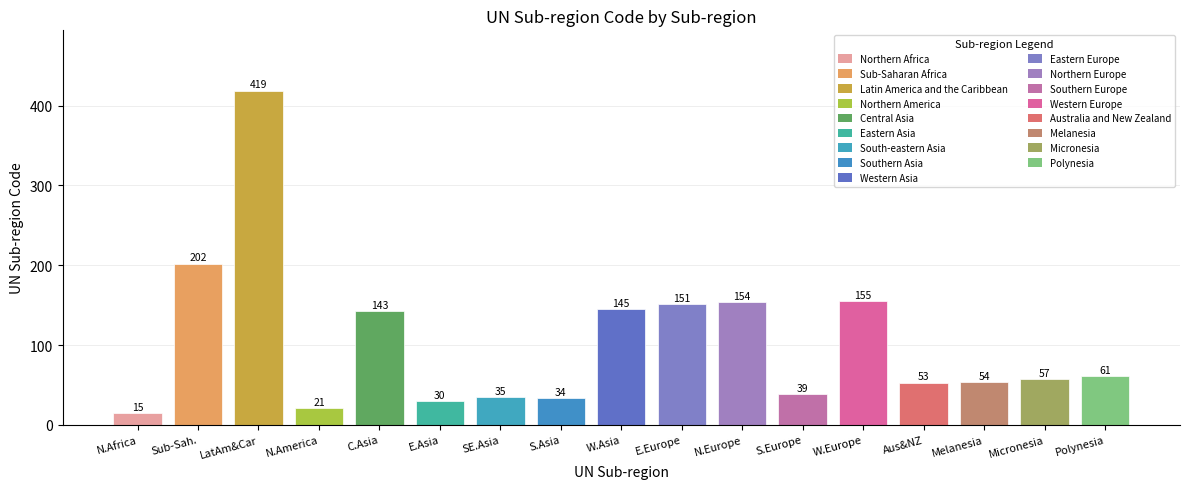

How many bars are there in total?

17